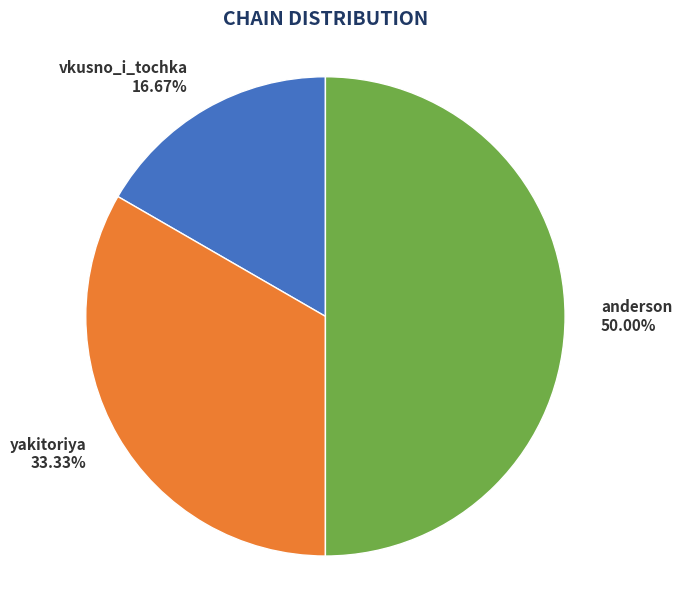

Combined, do yakitoriya and anderson account for over 50%?

Yes